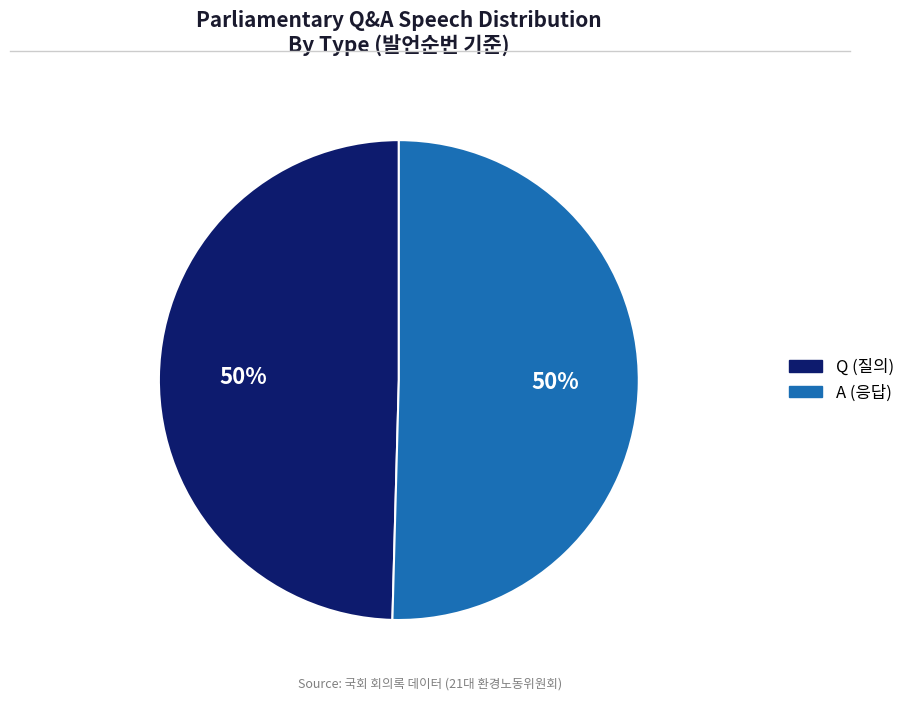

To the nearest percent, what portion does Q represent?

50%